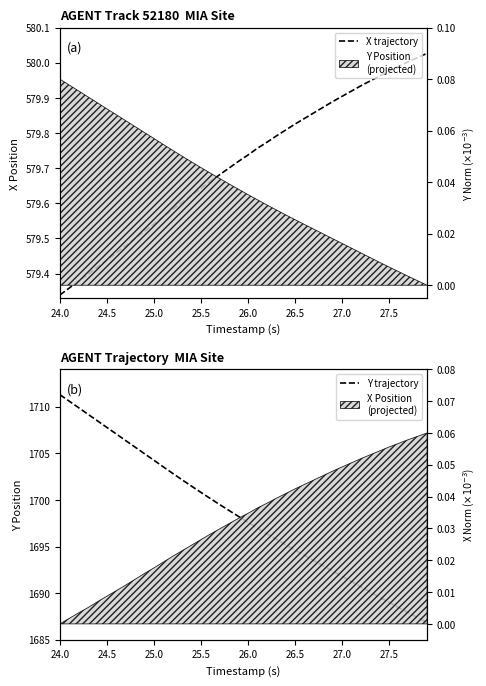

True or false: Y trajectory and X trajectory cross at least once.

False